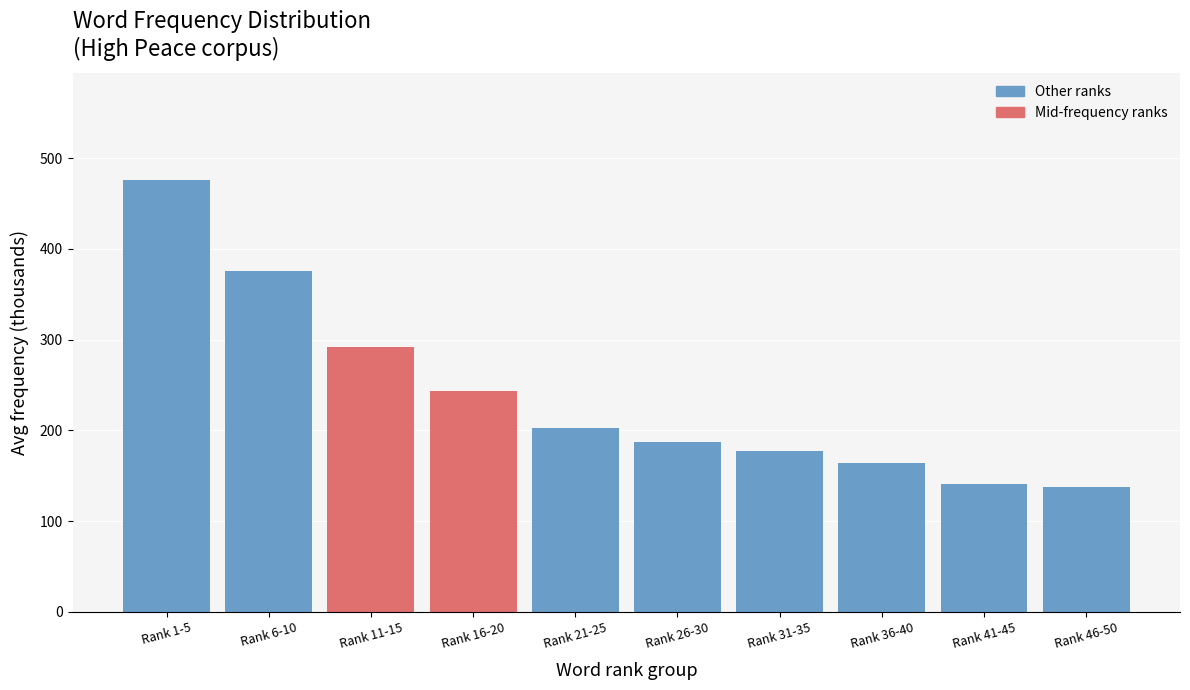

Reading left to right, extract all data points from this chart.

Rank 1-5=475.4	Rank 6-10=376.0	Rank 11-15=292.0	Rank 16-20=243.9	Rank 21-25=202.9	Rank 26-30=187.5	Rank 31-35=177.6	Rank 36-40=164.4	Rank 41-45=140.9	Rank 46-50=137.4